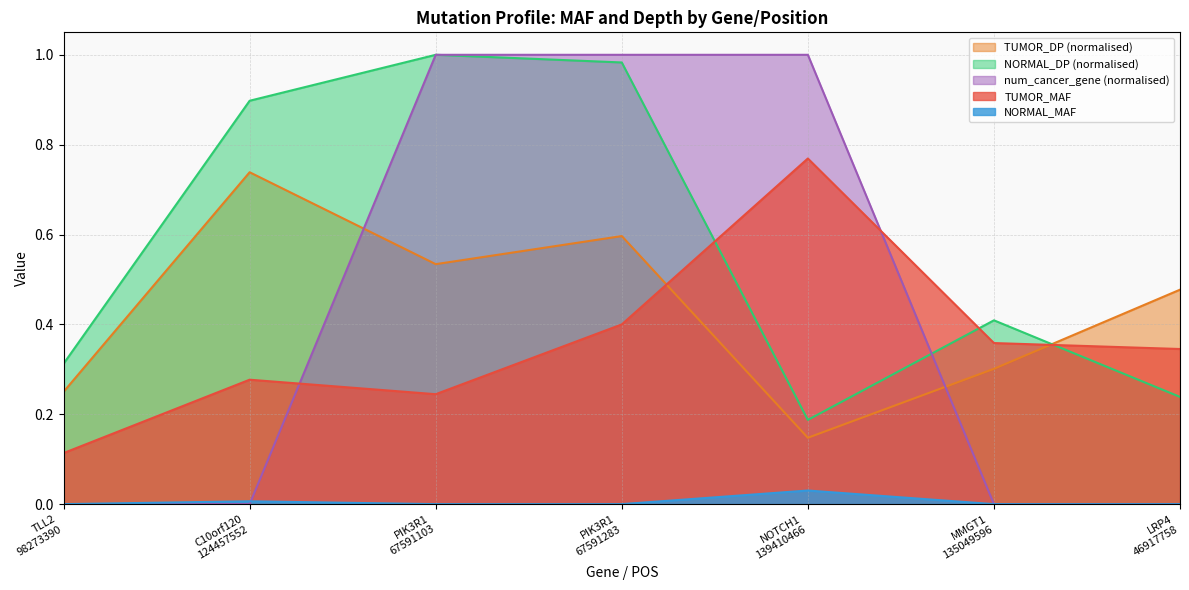

True or false: TUMOR_DP has more than 1 interior local peaks.

True